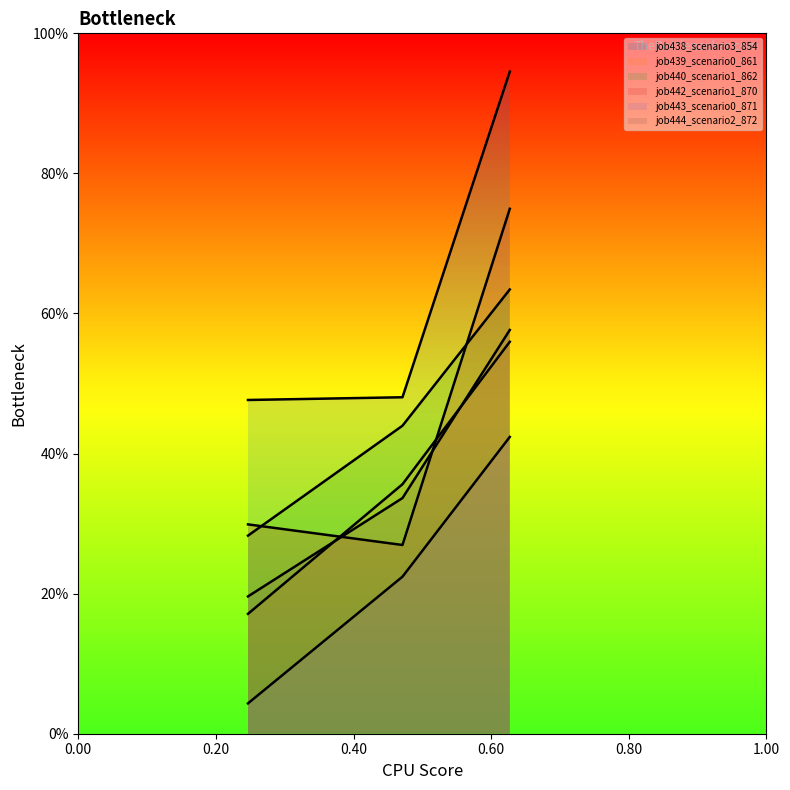

List the series in order of their peak value, highest first.

job438_scenario3_854, job442_scenario1_870, job440_scenario1_862, job444_scenario2_872, job439_scenario0_861, job443_scenario0_871